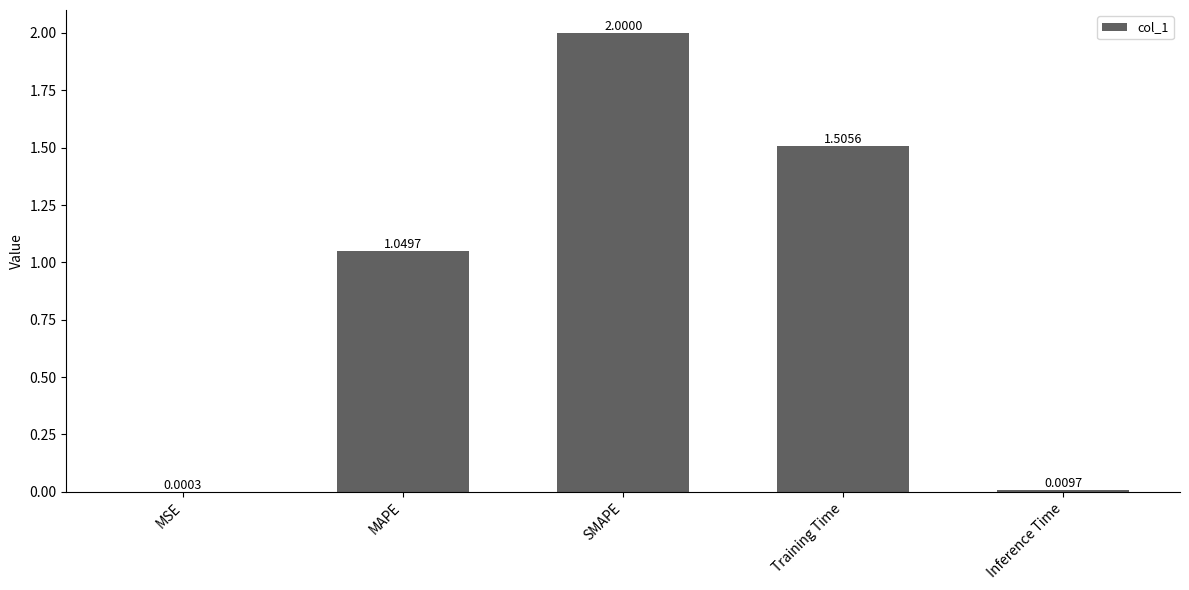

Is it true that the value at Training Time is 2.3?

False